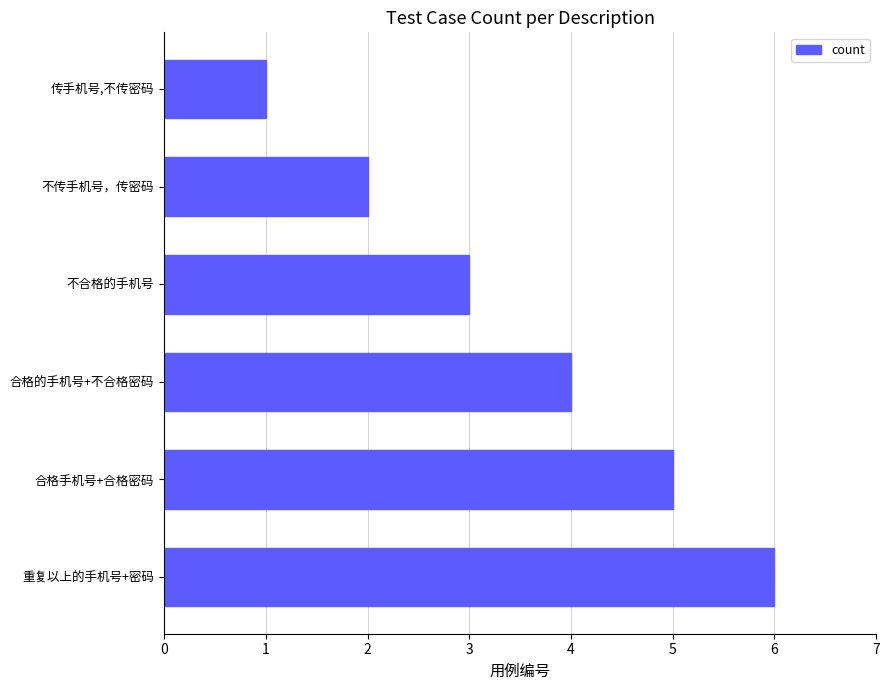

What is the difference between the maximum and minimum values?

5